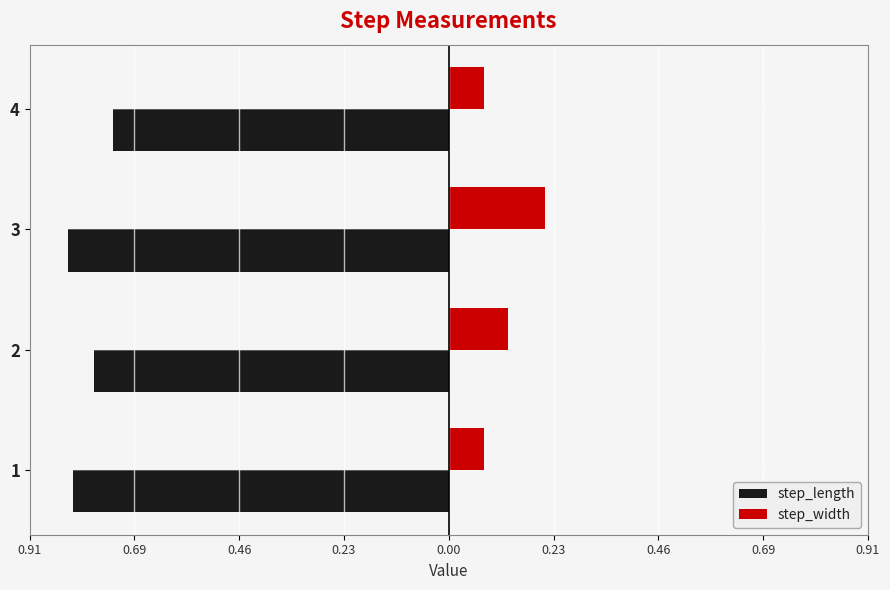

What are all the series names shown in the legend?

step_length, step_width